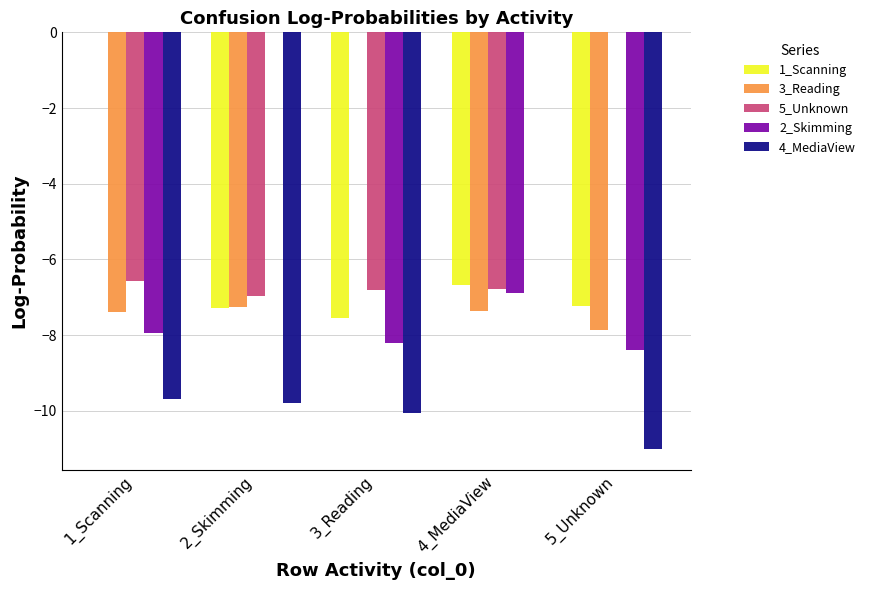

Is it true that 4_MediaView equals -17.7 at 3_Reading?

False